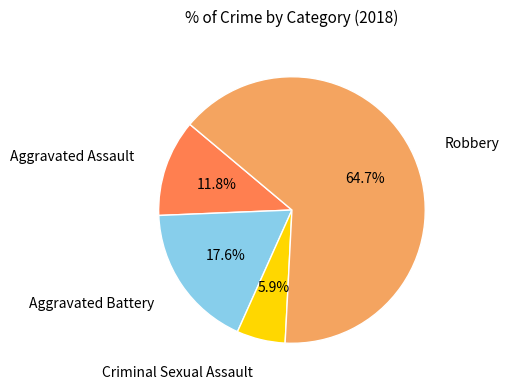

How many slices are in this pie chart?

4